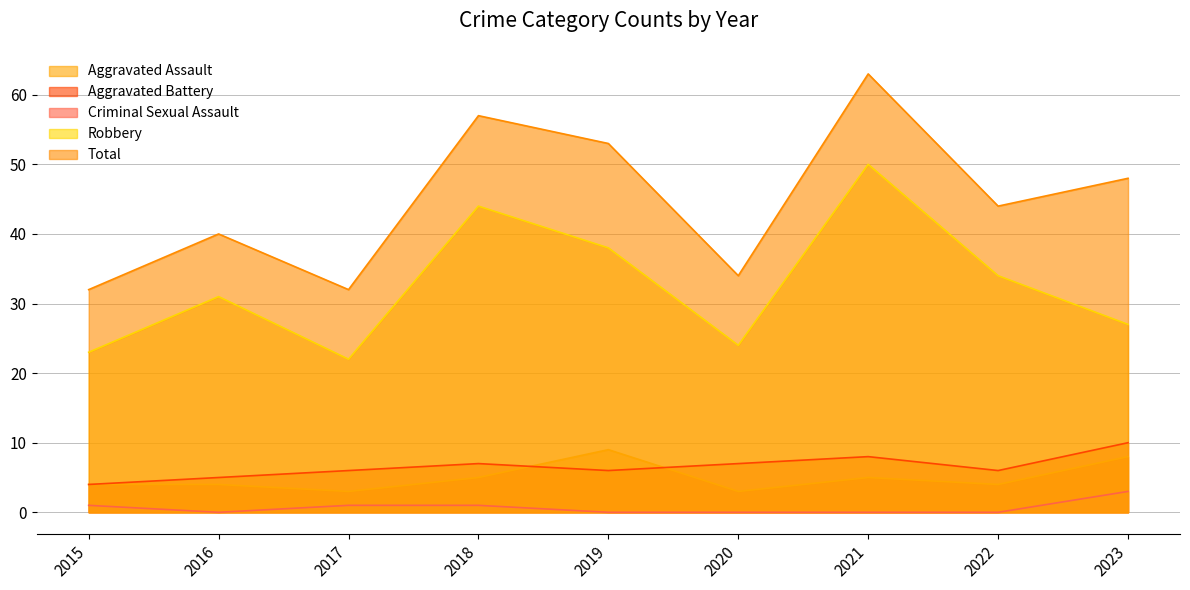

How many values in the Aggravated Assault series are below 4?

2